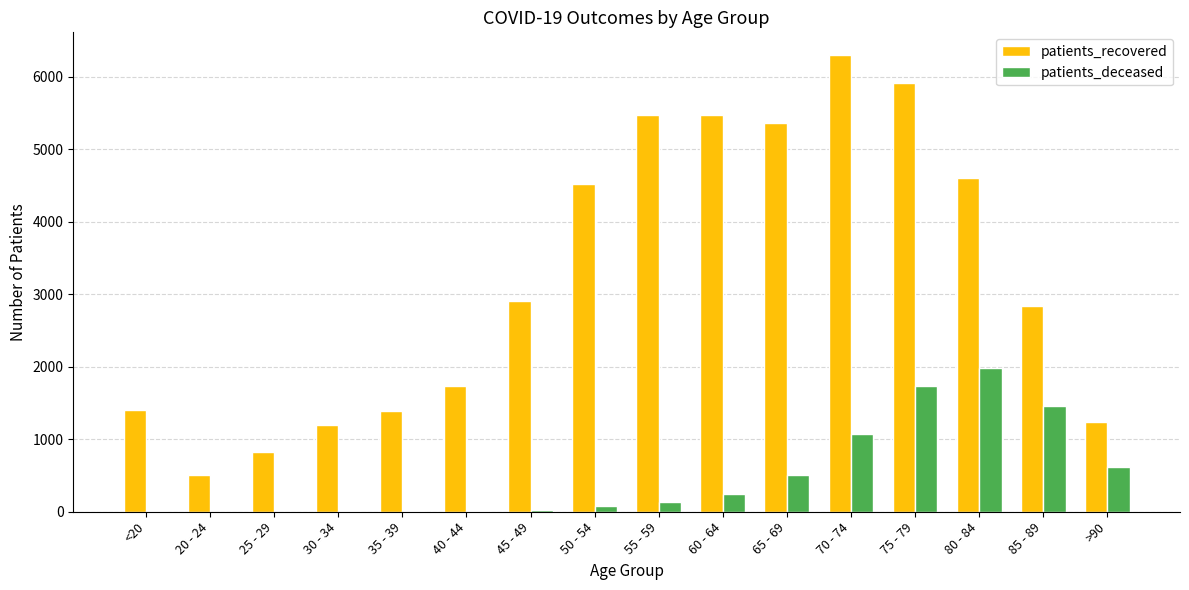

At which label is patients_deceased closest to 994?

70 - 74